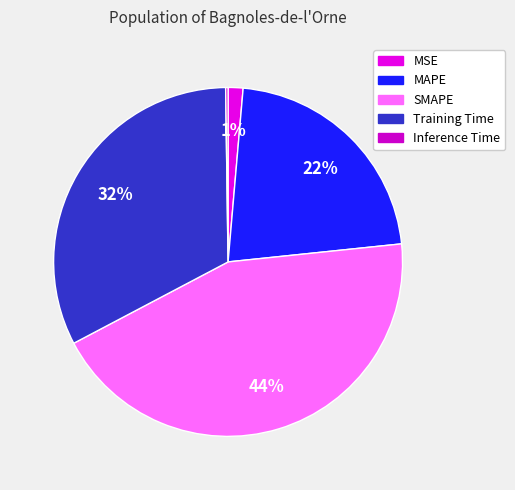

Is Inference Time the majority of the pie?

No